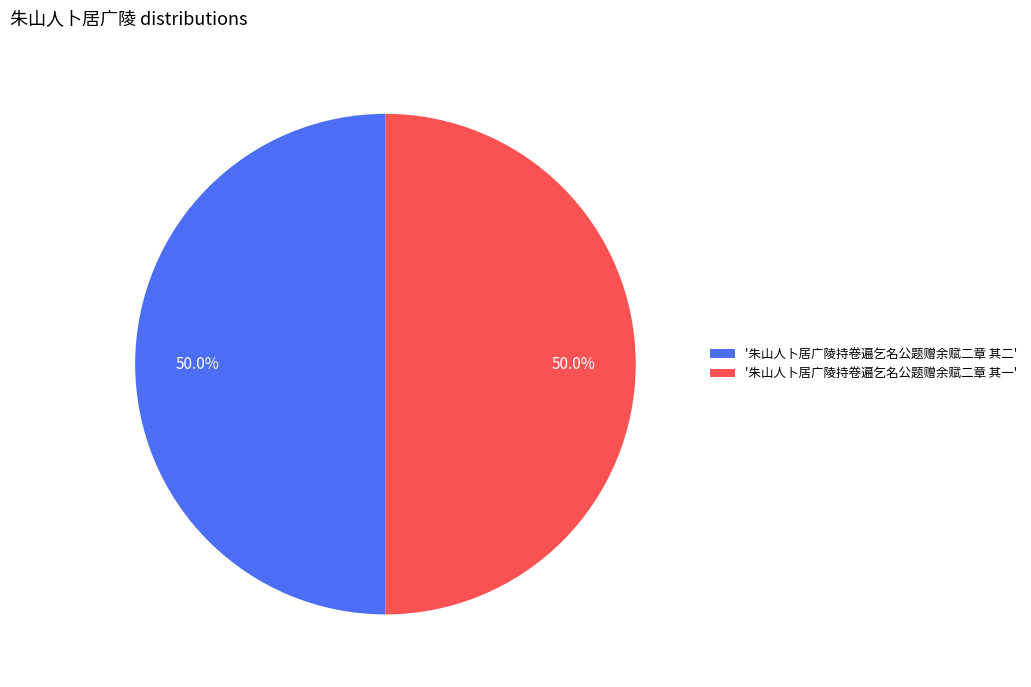

What is the ratio of the value at '朱山人卜居广陵持卷遍乞名公题赠余赋二章 其二' to the value at '朱山人卜居广陵持卷遍乞名公题赠余赋二章 其一'?

1.0